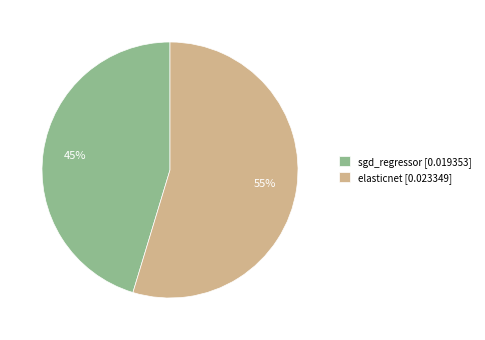

Which slice represents more than half of the pie?

elasticnet